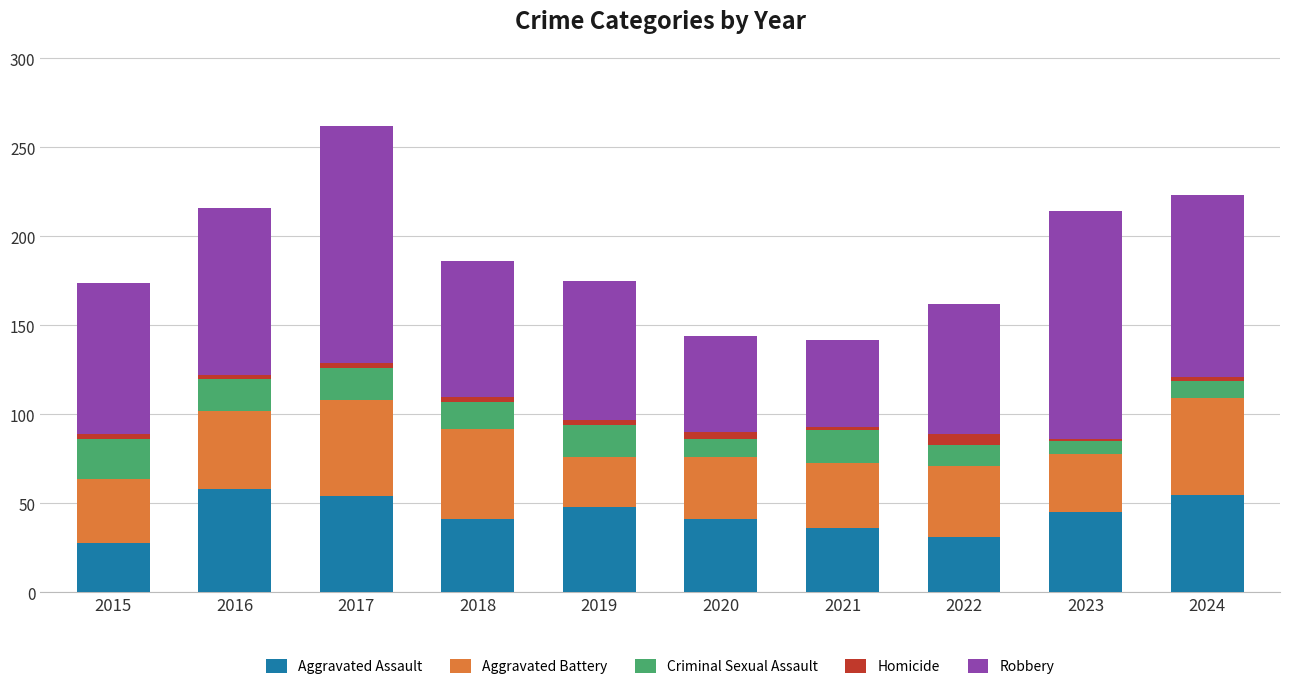

What is the total value across all series at 2023?

214